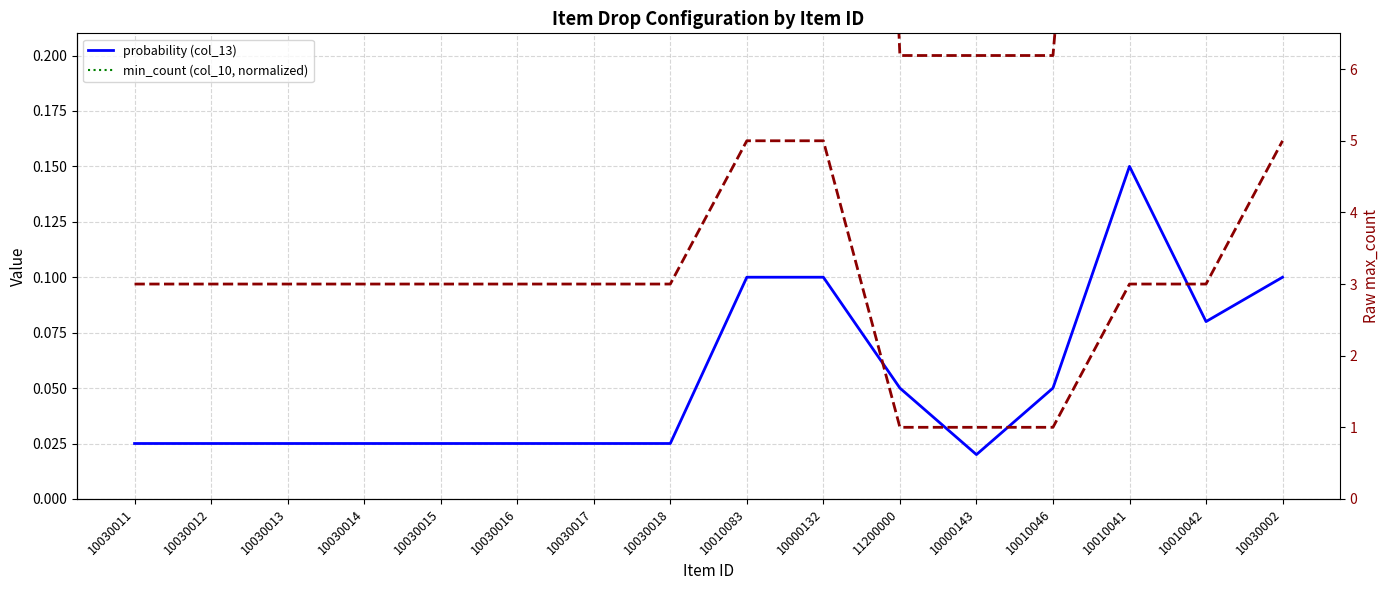

Reading left to right, list all the values displayed in this chart.

probability (col_13): 10030011=0.0	10030012=0.0	10030013=0.0	10030014=0.0	10030015=0.0	10030016=0.0	10030017=0.0	10030018=0.0	10010083=0.1	10000132=0.1	11200000=0.1	10000143=0.0	10010046=0.1	10010041=0.1	10010042=0.1	10030002=0.1
max_count (col_11, normalized): 10030011=0.6	10030012=0.6	10030013=0.6	10030014=0.6	10030015=0.6	10030016=0.6	10030017=0.6	10030018=0.6	10010083=1.0	10000132=1.0	11200000=0.2	10000143=0.2	10010046=0.2	10010041=0.6	10010042=0.6	10030002=1.0
min_count (col_10, normalized): 10030011=1.0	10030012=1.0	10030013=1.0	10030014=1.0	10030015=1.0	10030016=1.0	10030017=1.0	10030018=1.0	10010083=1.0	10000132=1.0	11200000=1.0	10000143=1.0	10010046=1.0	10010041=1.0	10010042=1.0	10030002=1.0
max_count (col_11): 10030011=3.0	10030012=3.0	10030013=3.0	10030014=3.0	10030015=3.0	10030016=3.0	10030017=3.0	10030018=3.0	10010083=5.0	10000132=5.0	11200000=1.0	10000143=1.0	10010046=1.0	10010041=3.0	10010042=3.0	10030002=5.0